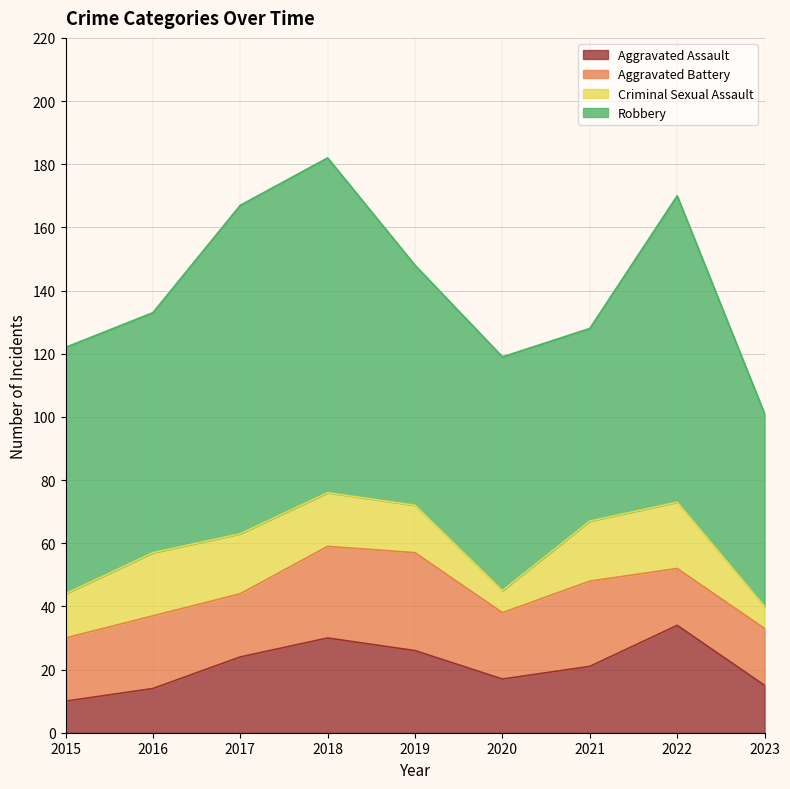

How many data points in Robbery are less than 76?

3